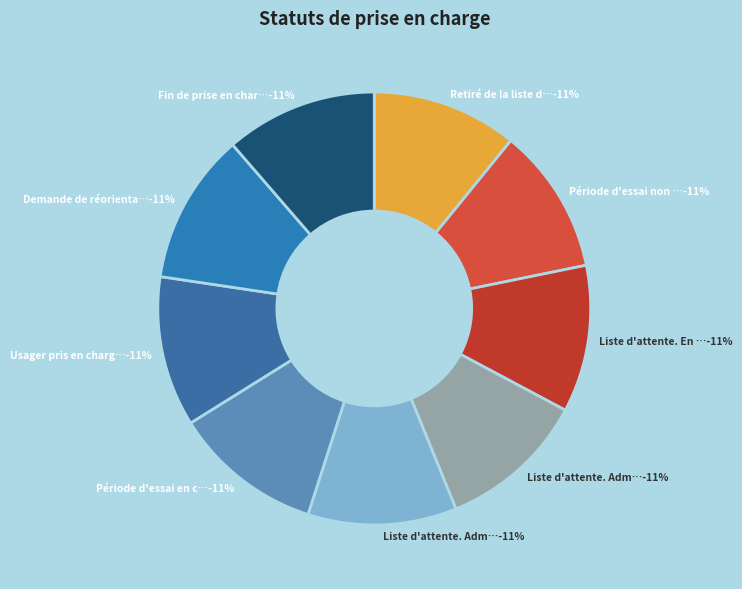

Which category has the smallest portion of the pie?

Retiré de la liste d'attente